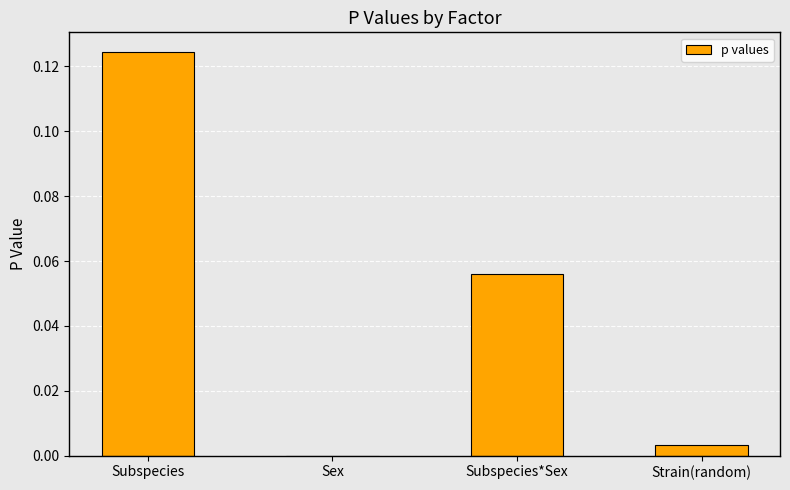

At which category does the chart reach its peak across all series?

Subspecies